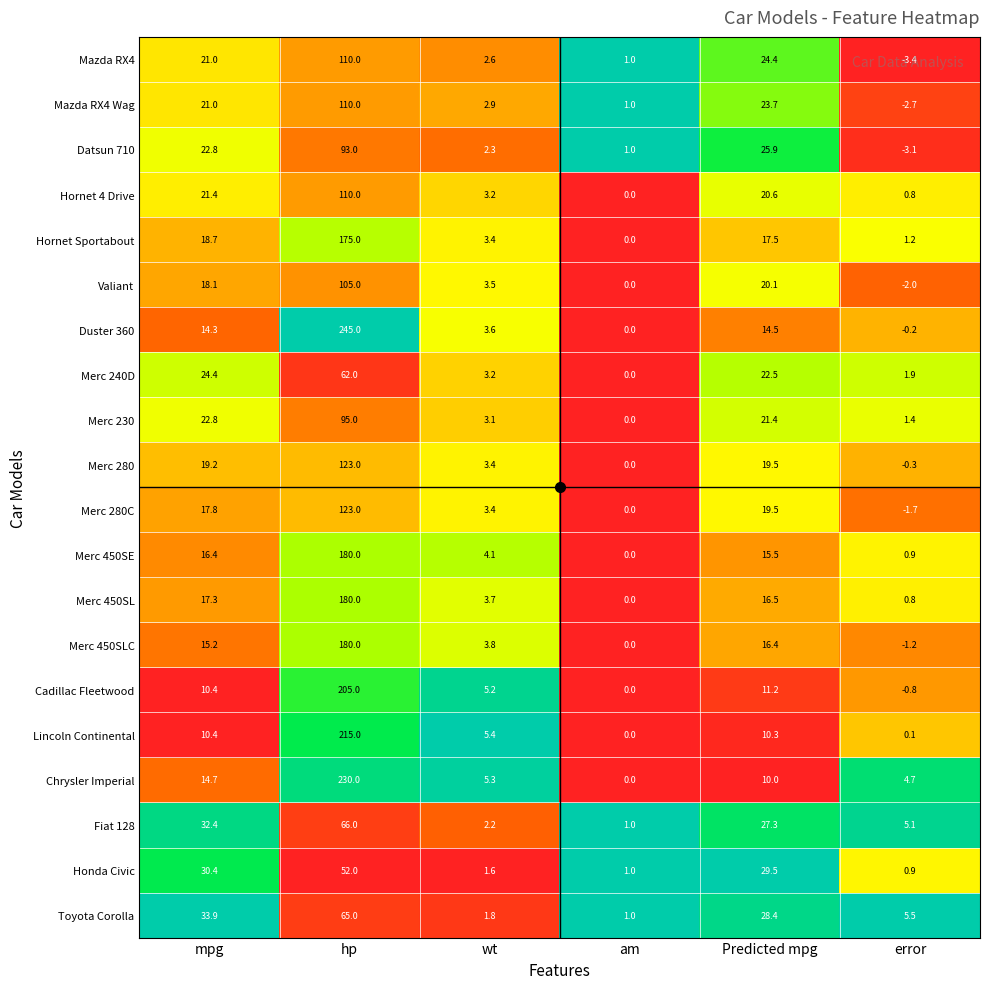

The value of Merc 230 at mpg is 8.5. True or false?

False